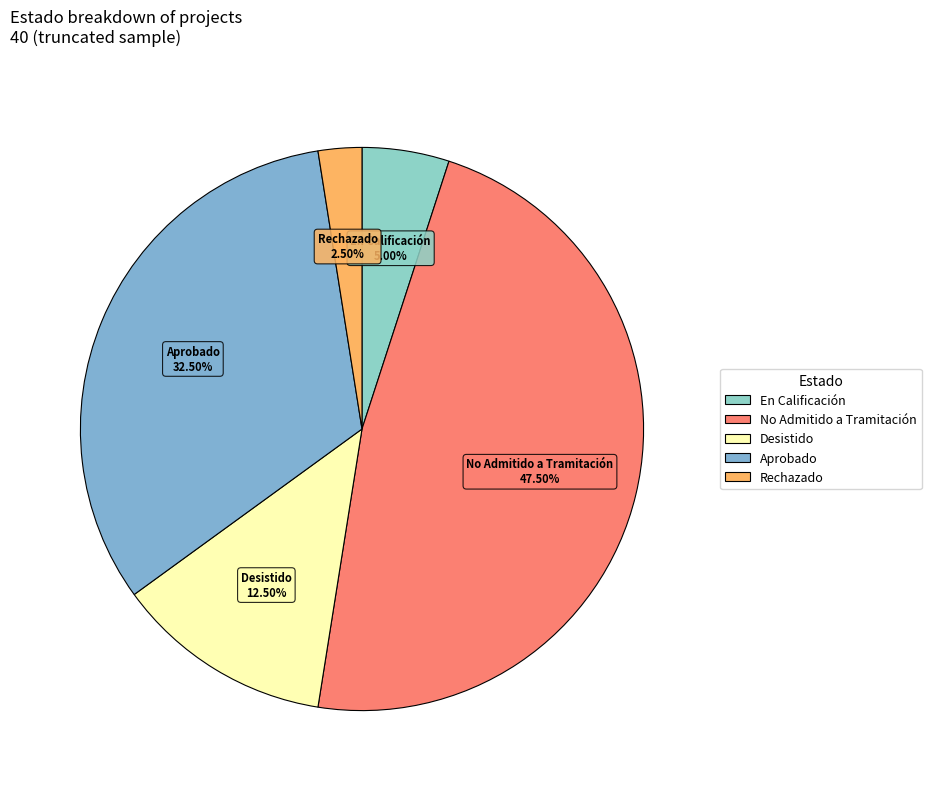

What percentage do Rechazado and En Calificación together represent?

7.5%